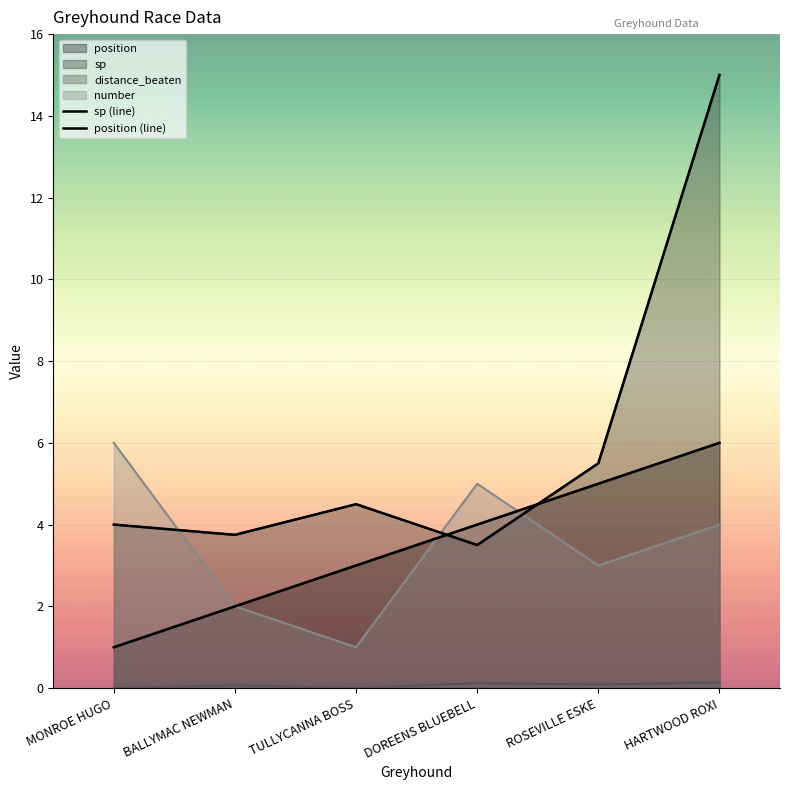

At which category is the sum across all series the highest?

HARTWOOD ROXI